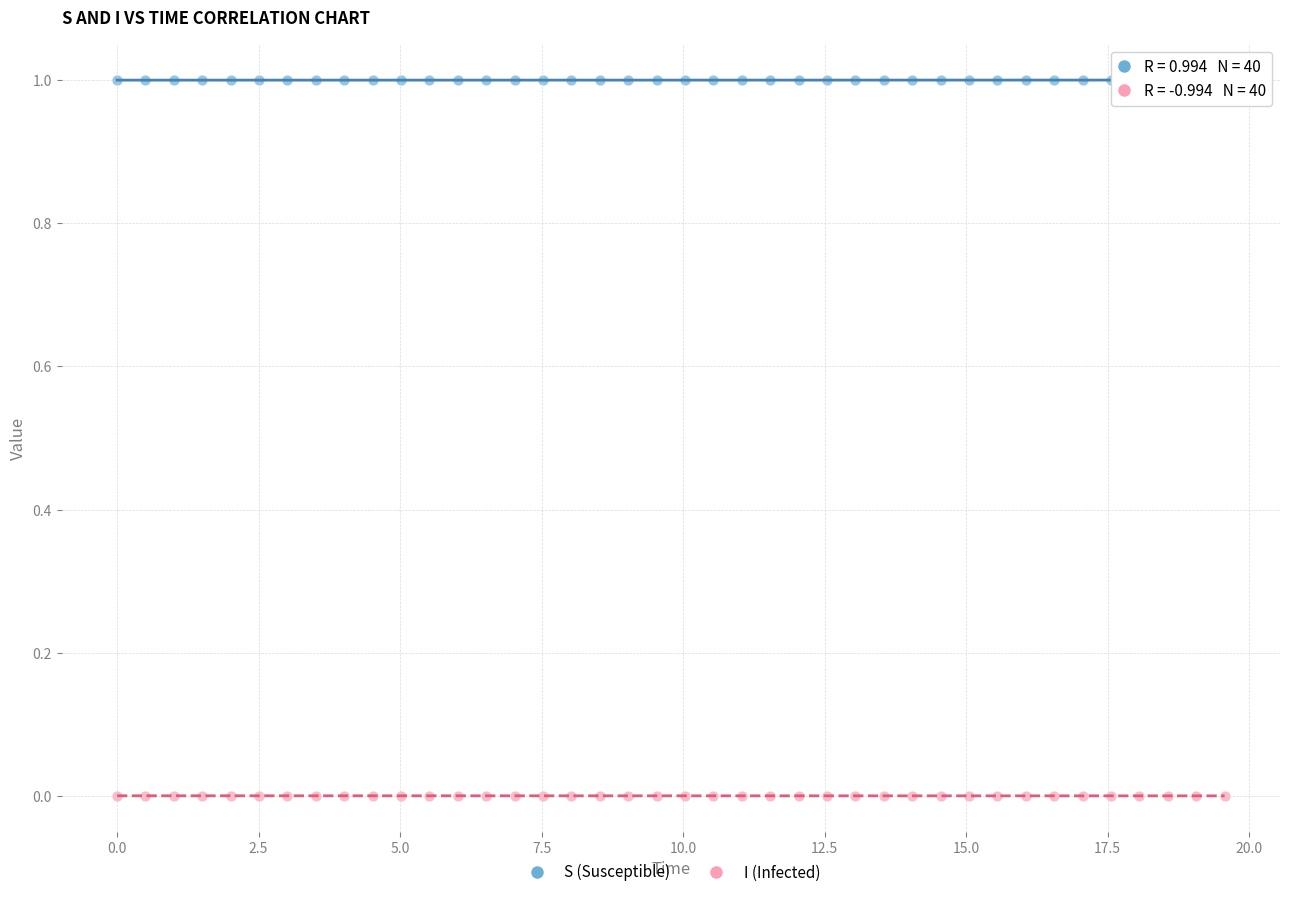

Which series reaches the maximum Y coordinate?

S (Susceptible)